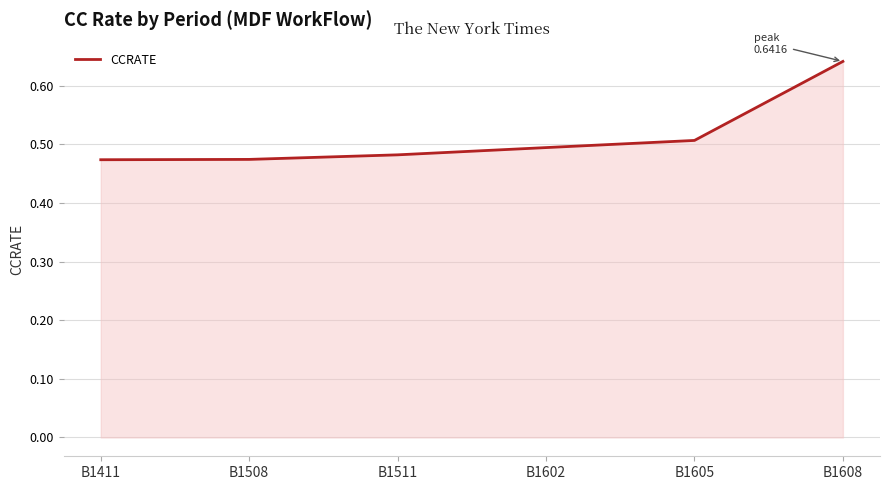

What is the sum of the values at B1605 and B1508?

1.0